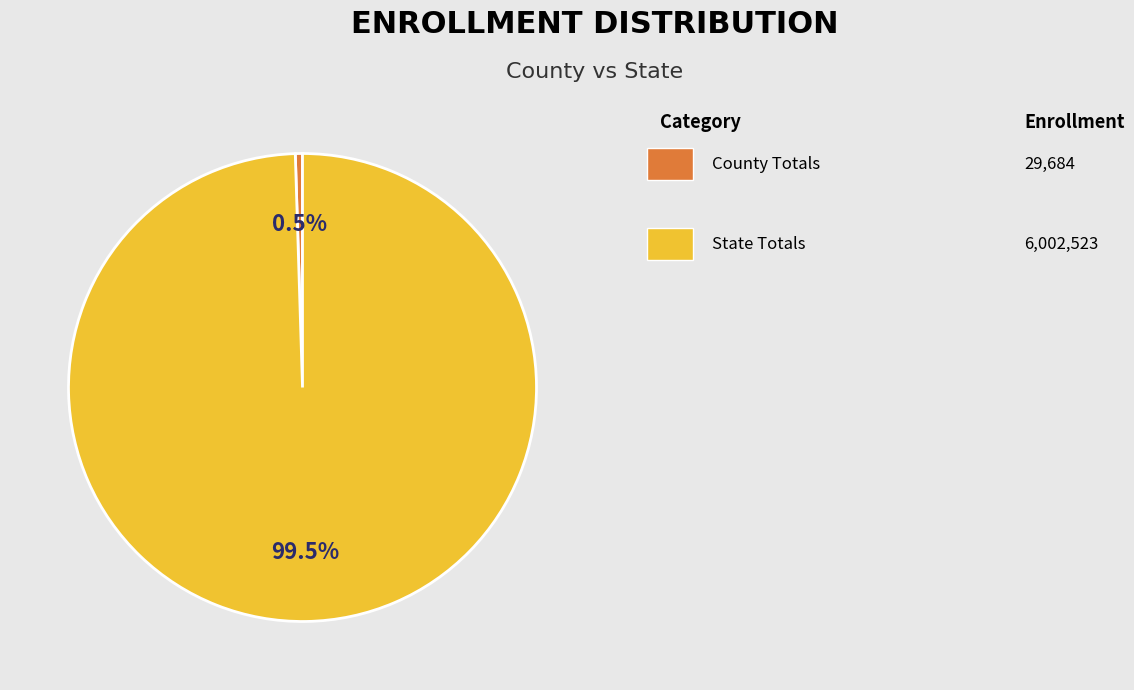

Is there a majority slice in this chart?

Yes